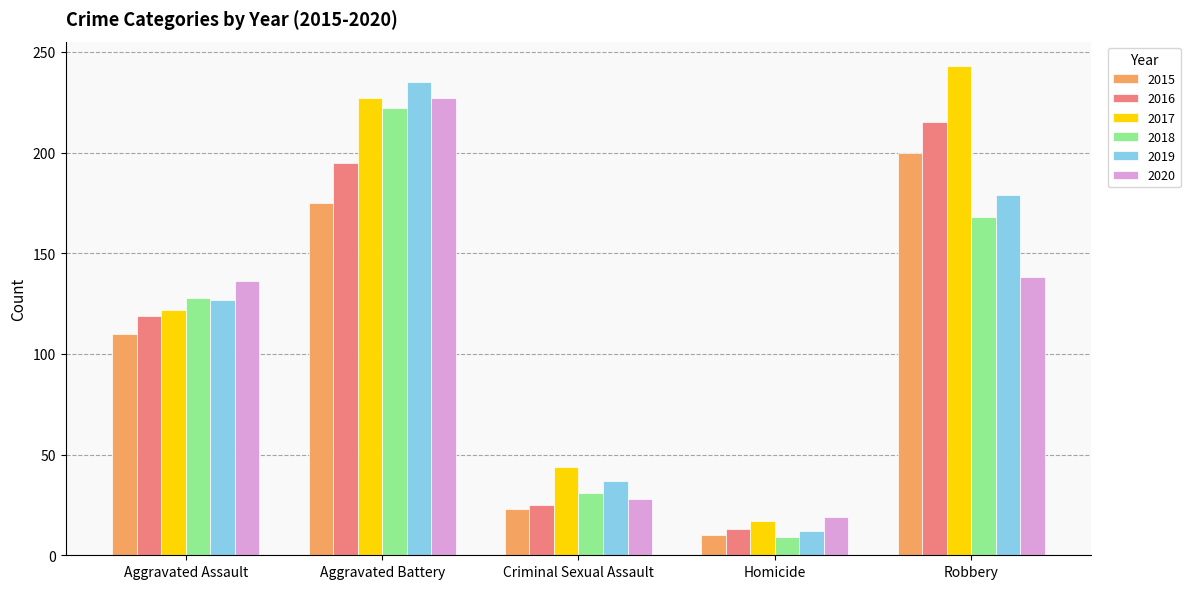

Is the value of 2018 at Robbery greater than the value of 2019 at Robbery?

No